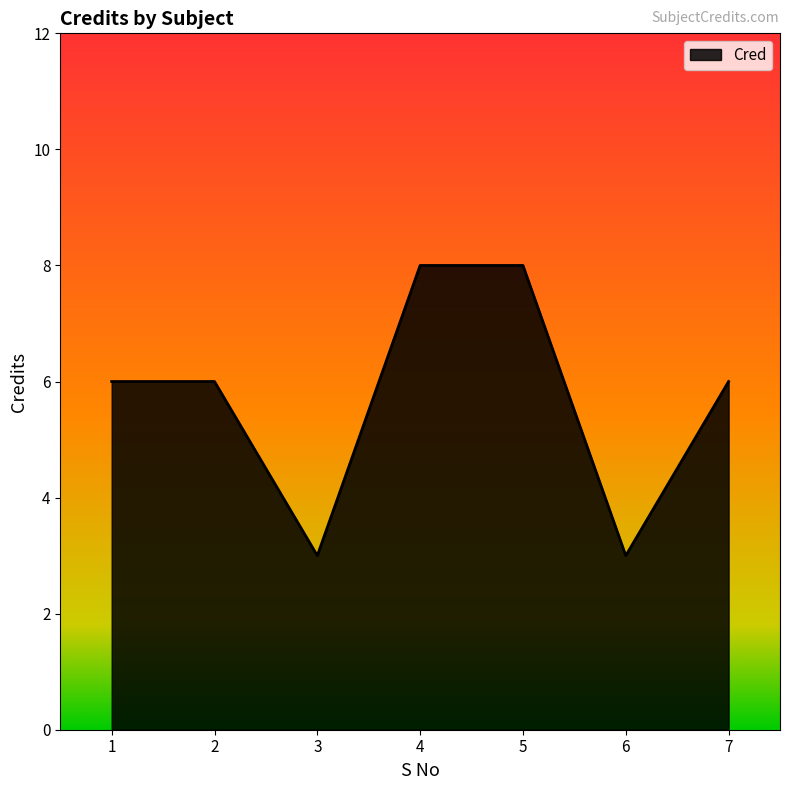

What is the minimum value shown in the chart?

3